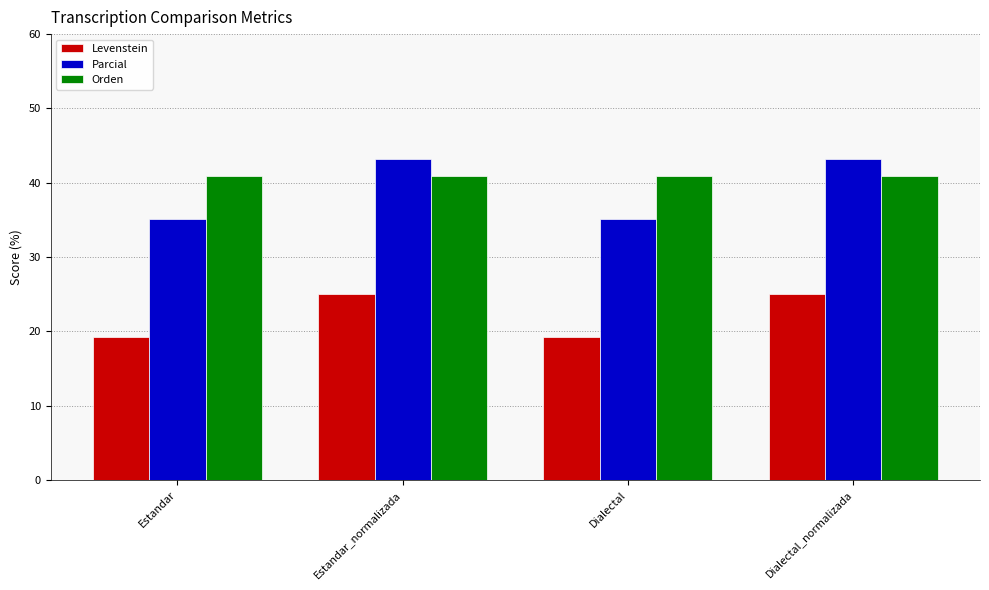

The value of Parcial at Estandar_normalizada is 43.1. True or false?

True